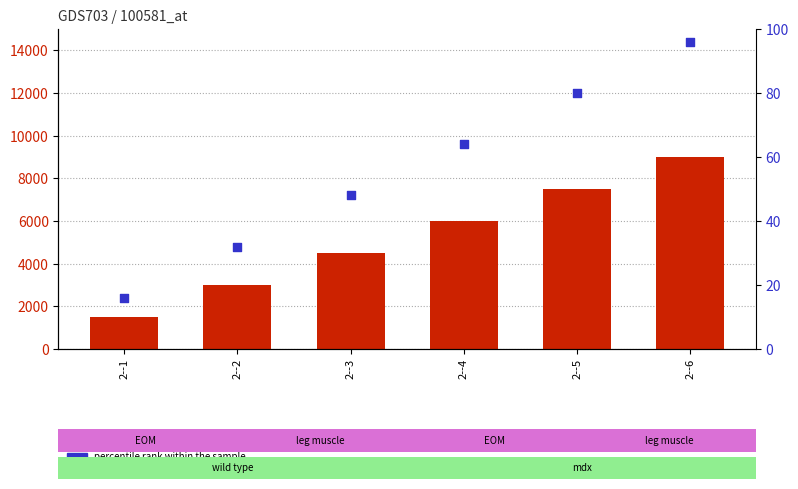

At how many categories does at least one series exceed 1436?

6